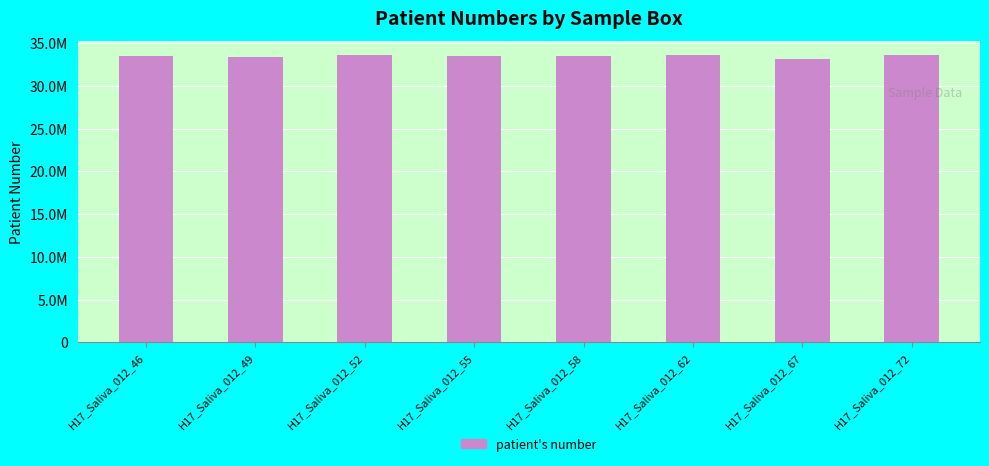

Which category has the lowest value across all series?

H17_Saliva_012_67